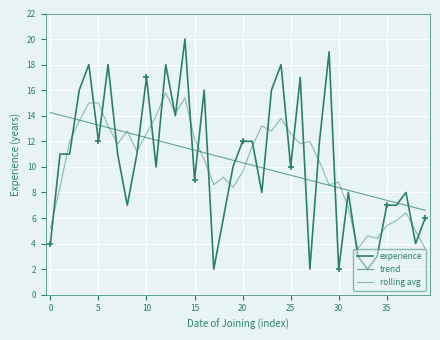

How many lines are shown in the chart?

3